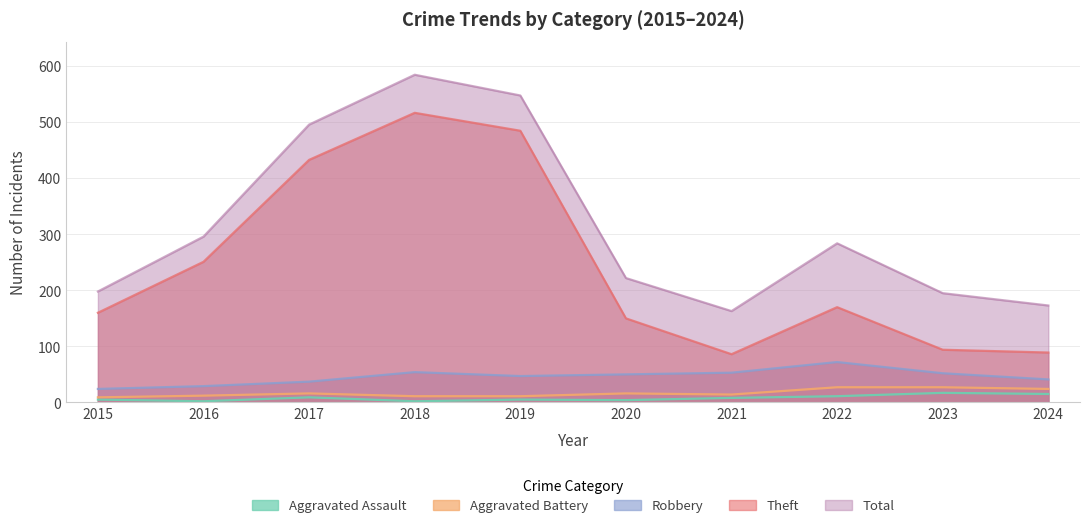

True or false: Theft has more than 2 interior local peaks.

False